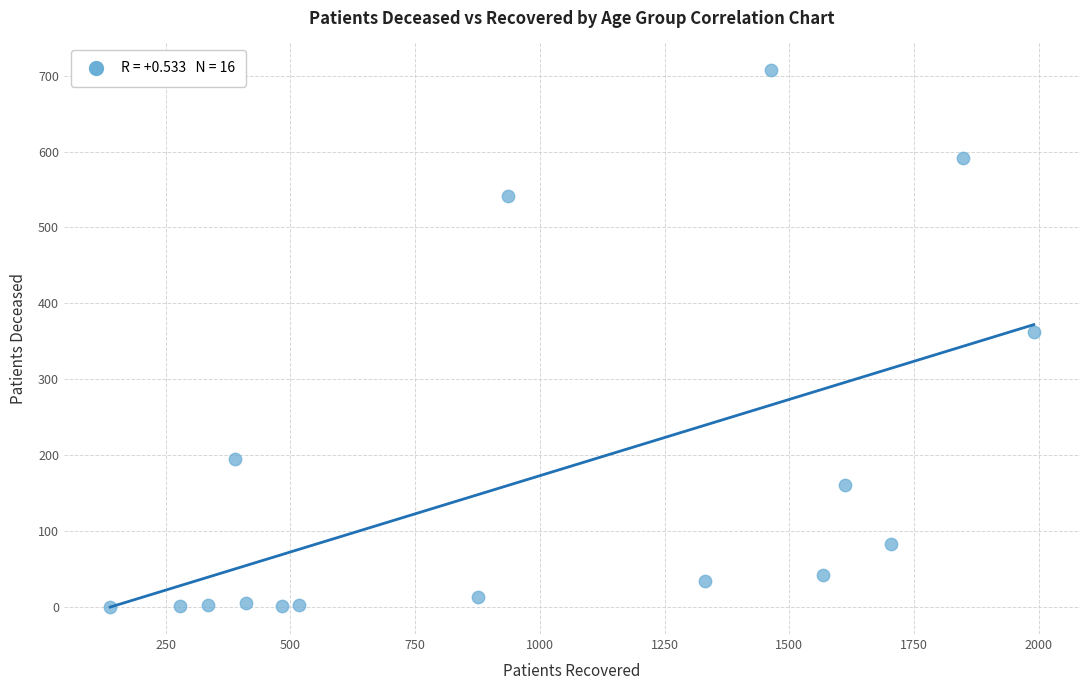

What is the range of Y values (max minus min)?

707